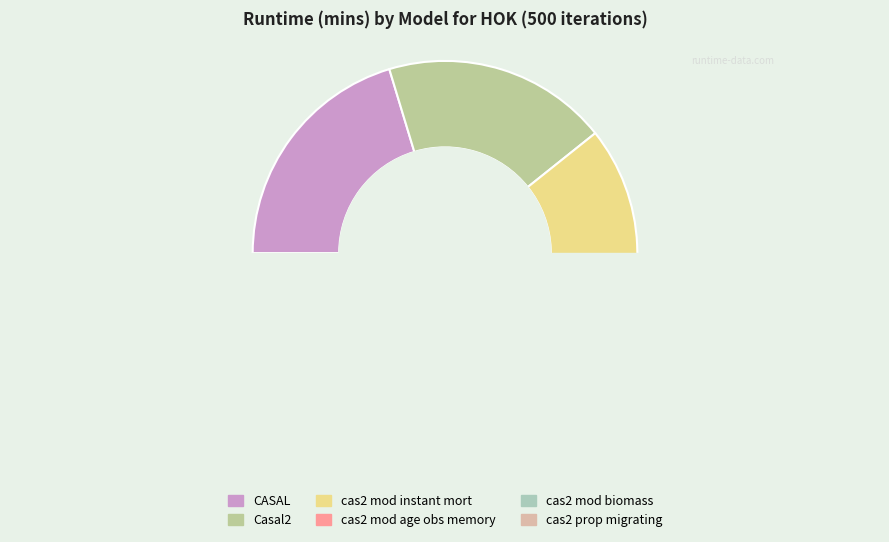

Does any single category account for the majority?

No